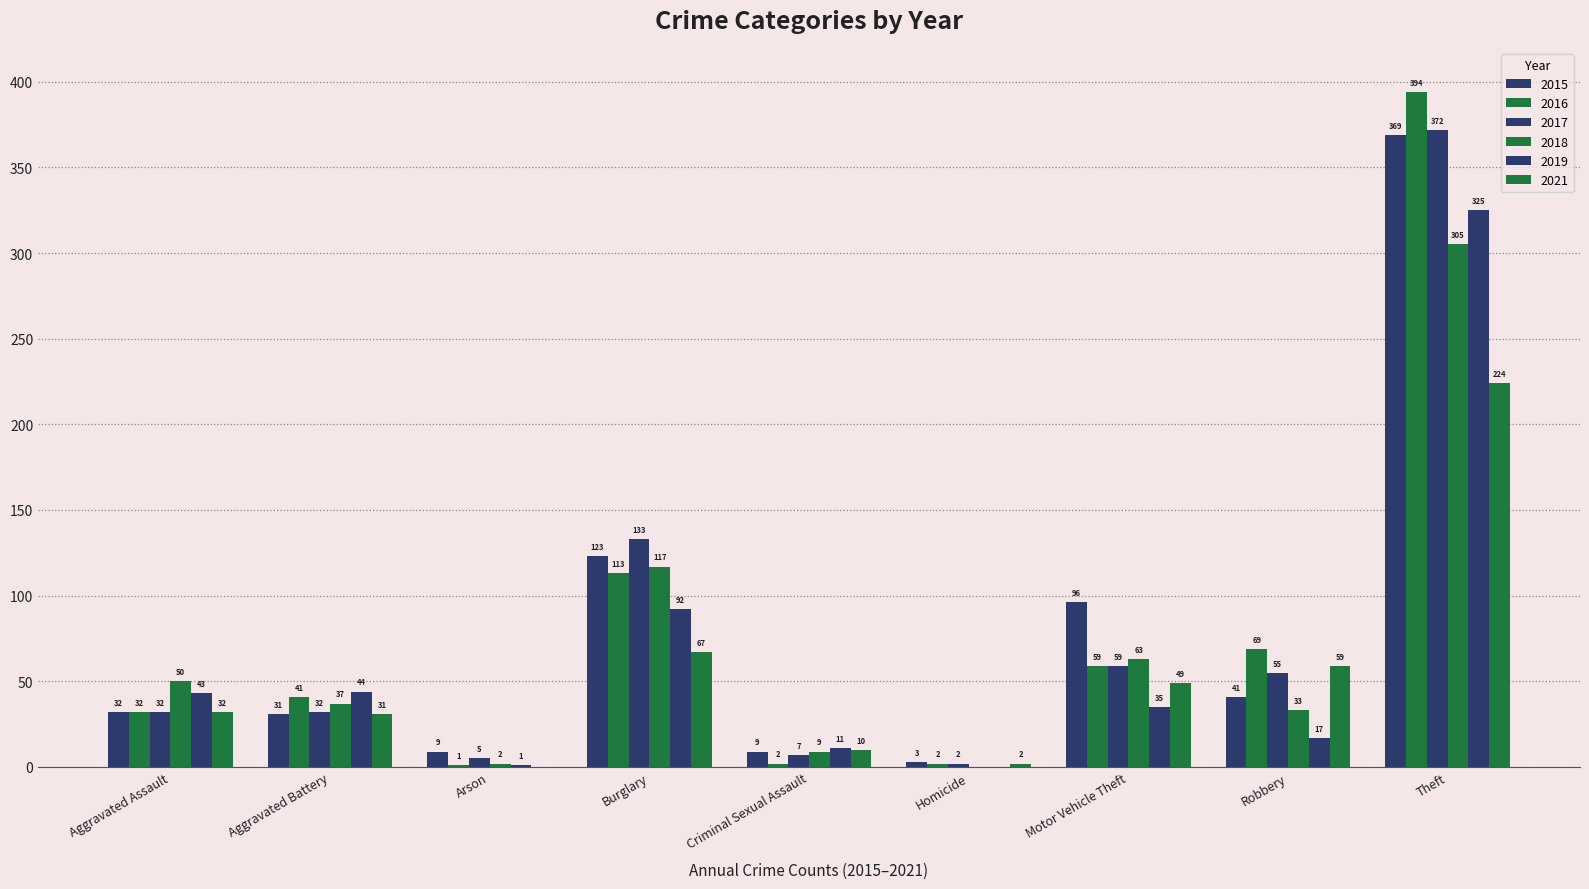

Which label corresponds to the smallest value in the chart?

Homicide